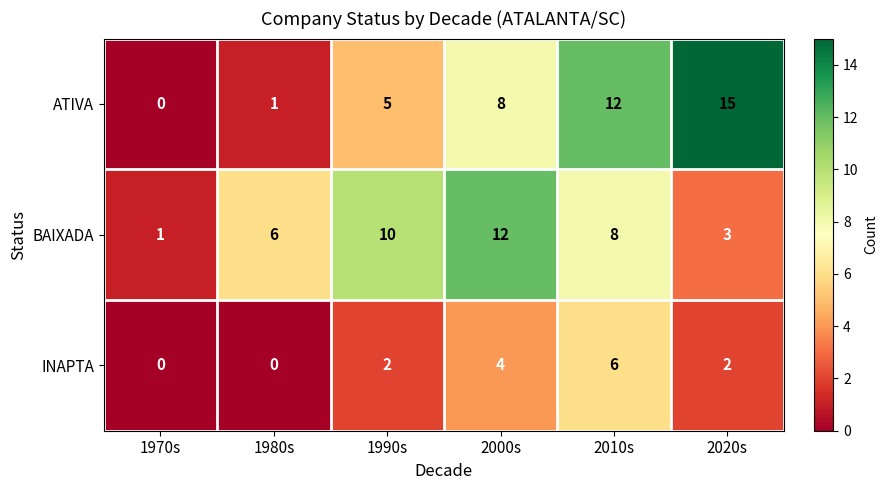

Count the number of categories in the chart.

6